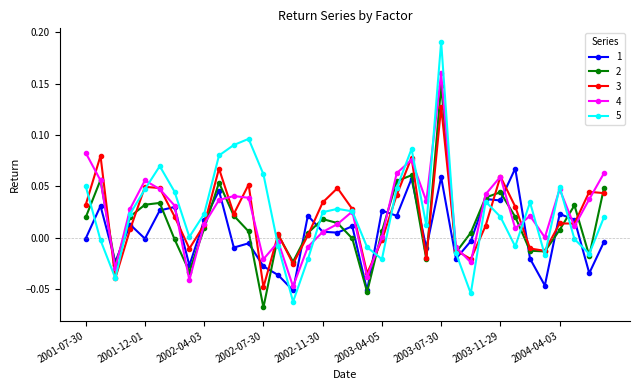

List the series in order of their peak value, lowest first.

1, 3, 2, 4, 5